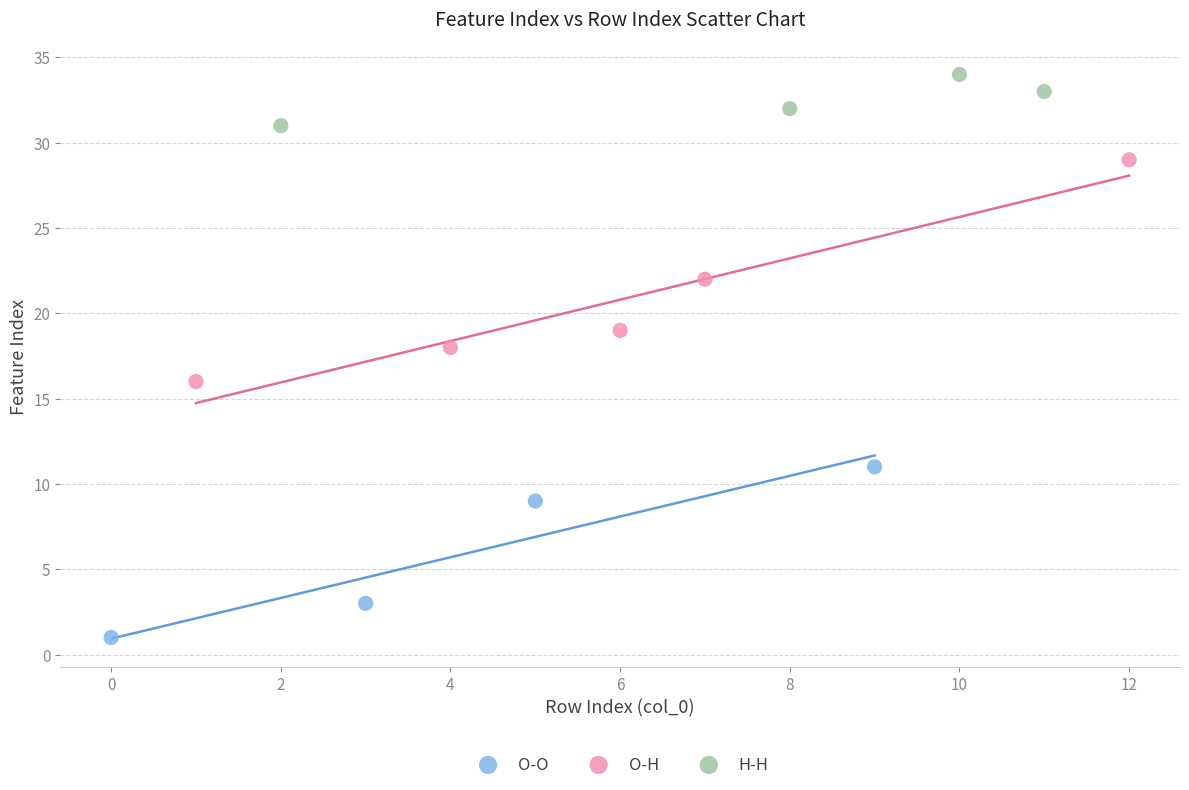

What are all the series names shown in the legend?

O-O, O-H, H-H